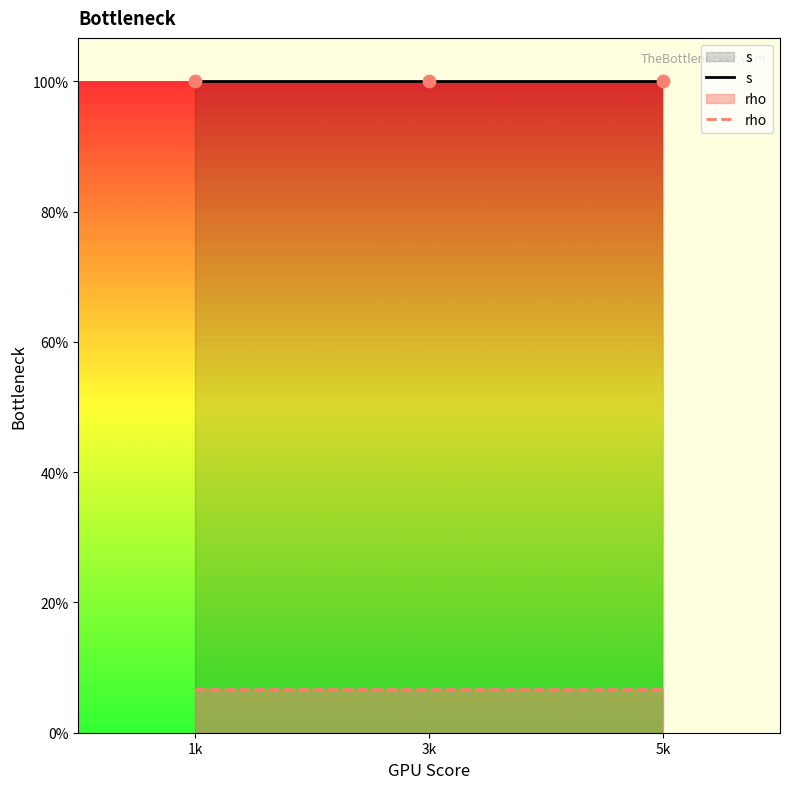

At which category is the sum across all series the highest?

1k